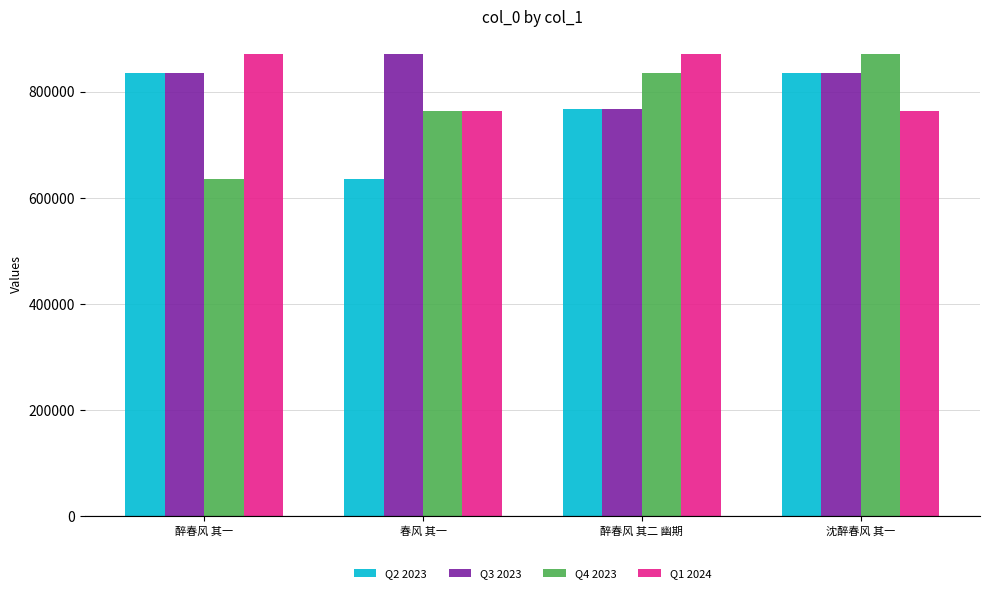

What is the minimum value shown in the chart?

634337